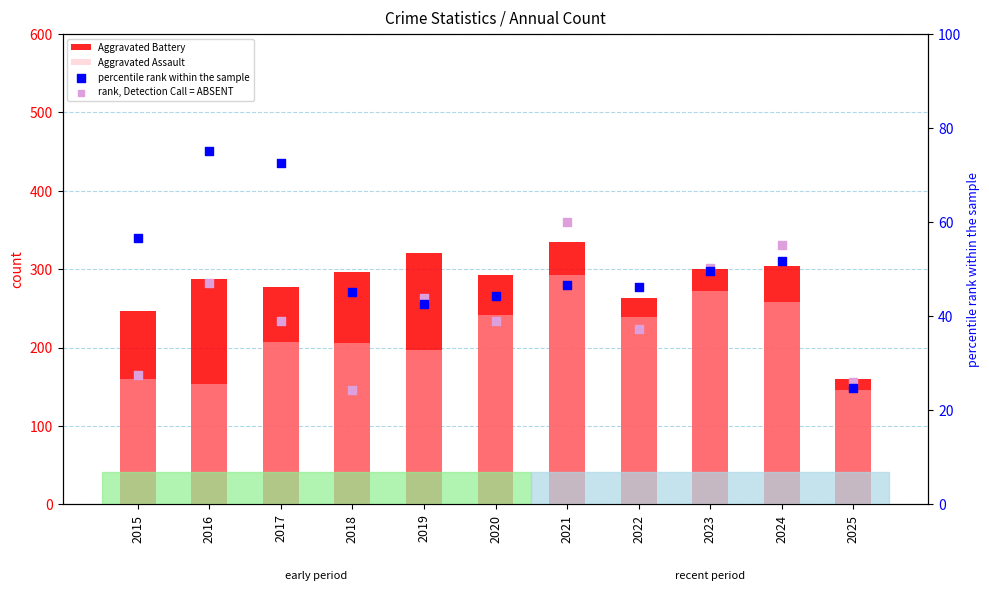

At which category is the sum across all series the highest?

2021